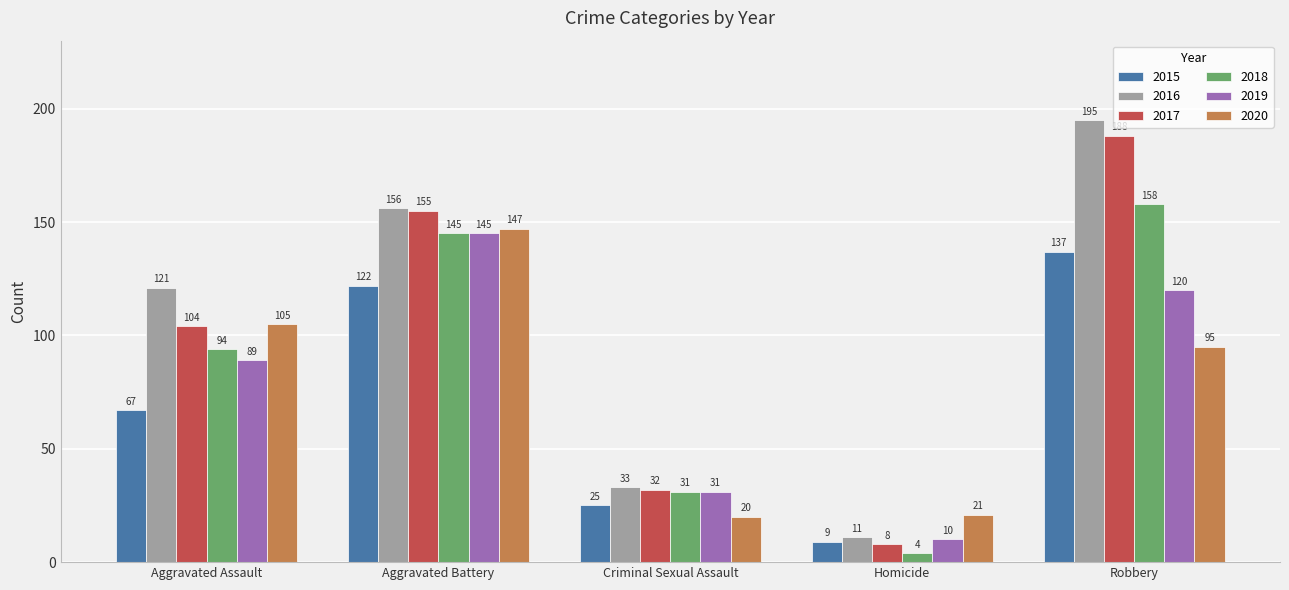

What is the minimum value shown in the chart?

4